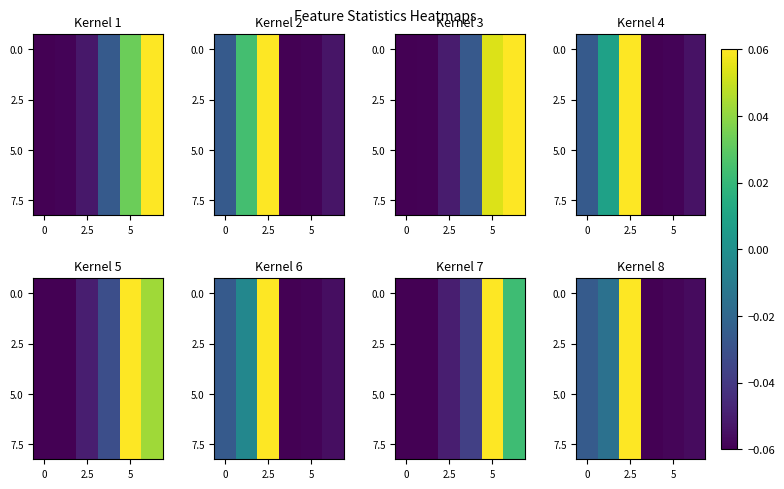

What is the sum of all 7.5 values?

-0.2